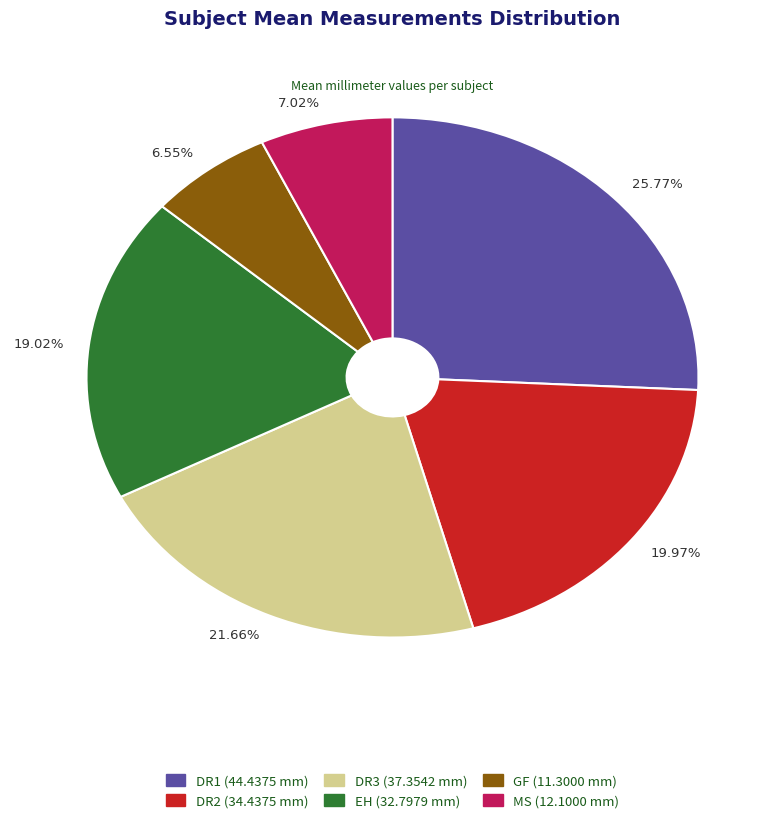

Is there any slice that represents more than half of the pie?

No